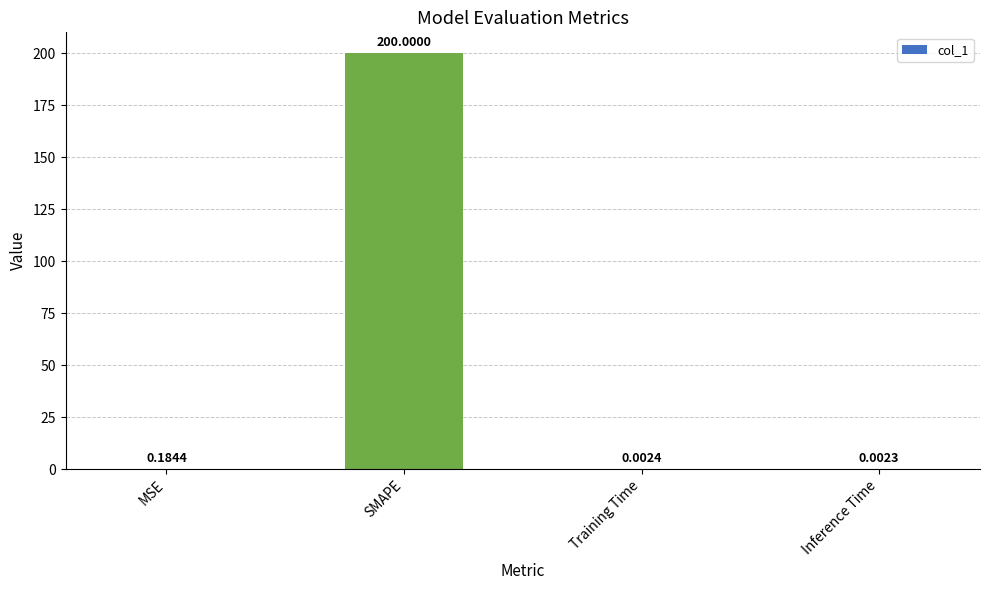

What is the change in value from SMAPE to Training Time?

-200.0